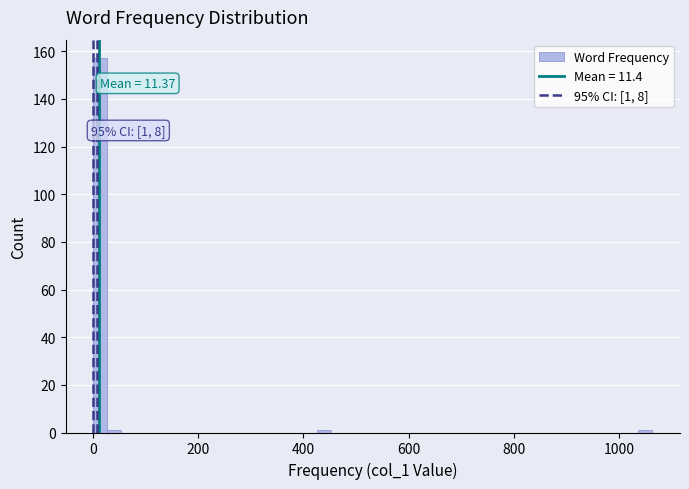

Around what value on the x-axis is the tallest bar? Give the approximate position of its centre, as read against the axis.

20